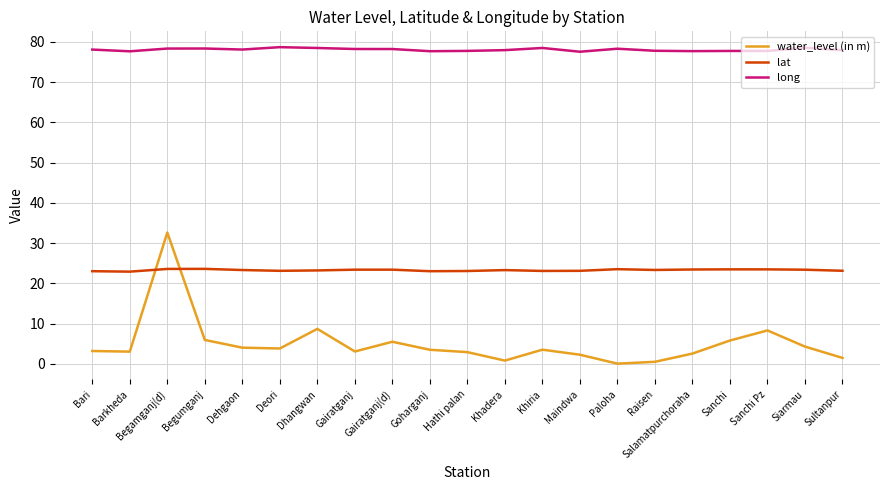

What is the sum of the lat values at Sanchi and Khadera?

46.8